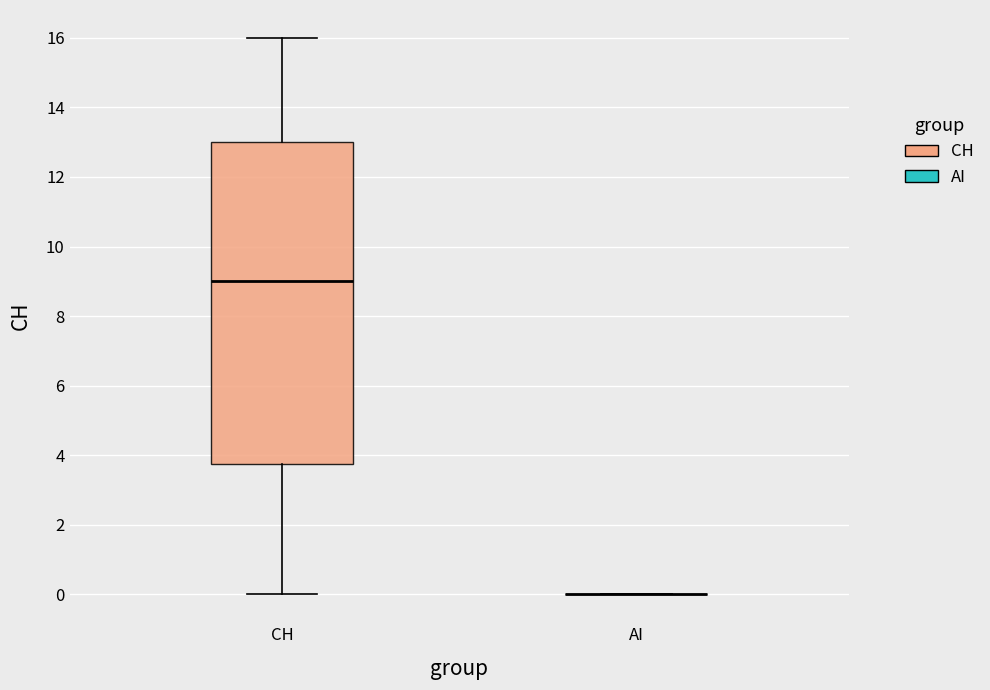

Where does the median line of the box for CH sit on the y-axis? The values are not printed on the chart, so give them approximately, as read against the axis.

9.0